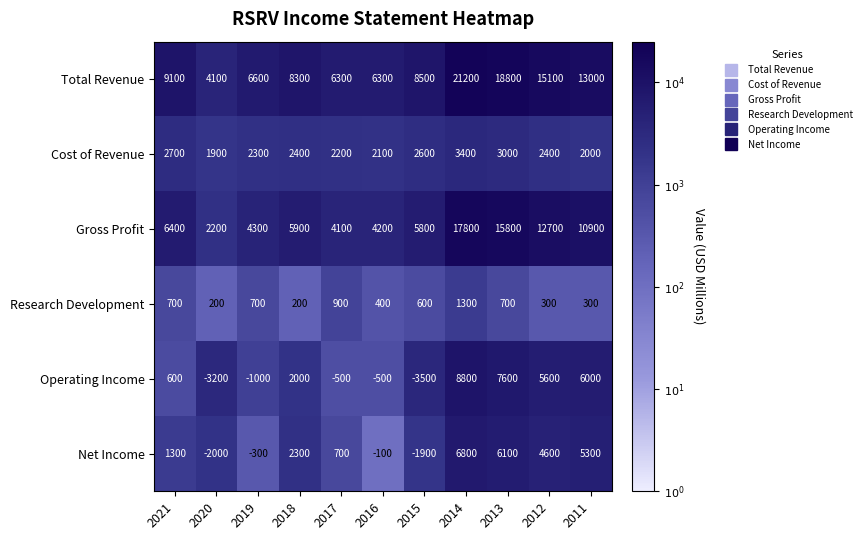

How many negative values does the Operating Income series have?

5